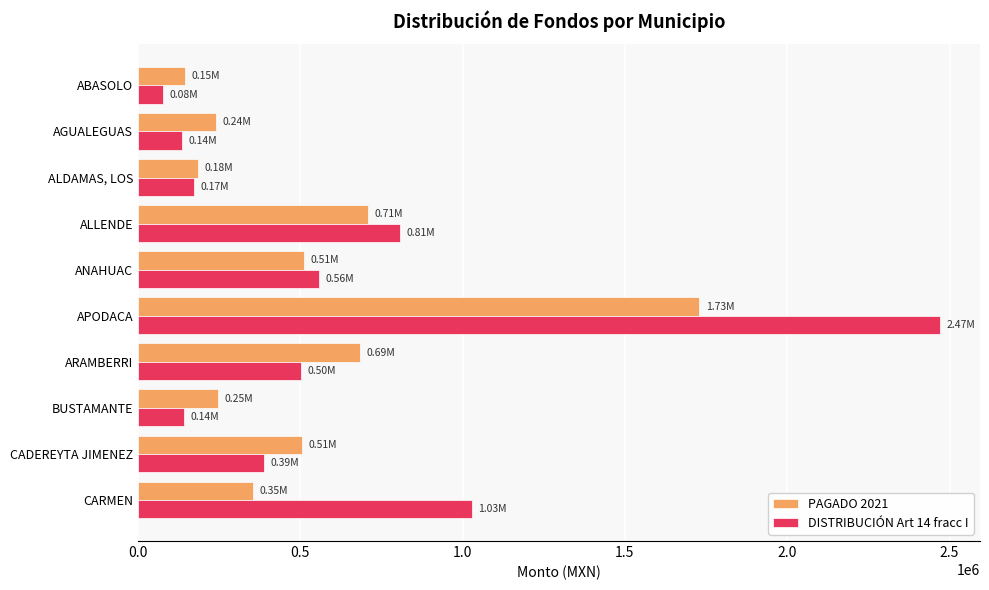

How many distinct data groups are displayed?

2